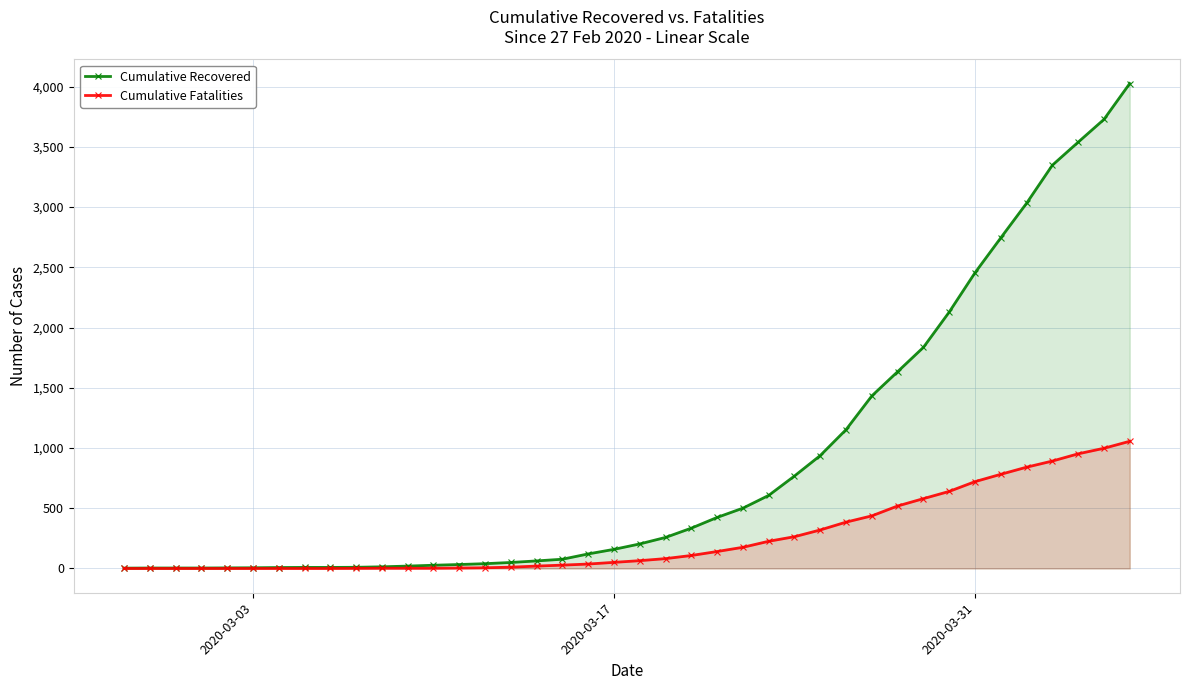

List the series in order of their overall mean, lowest first.

Cumulative Fatalities, Cumulative Recovered